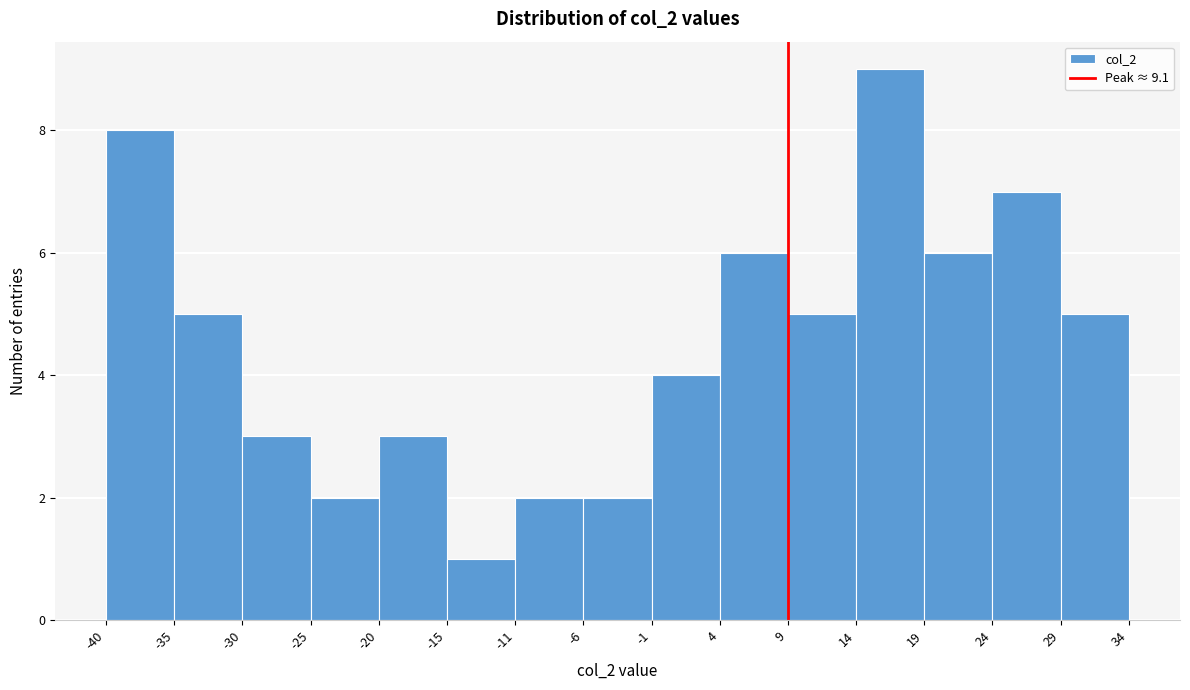

How tall is the bar that spans 14 to 19 on the x-axis? The values are not printed on the chart, so give them approximately, as read against the axis.

9